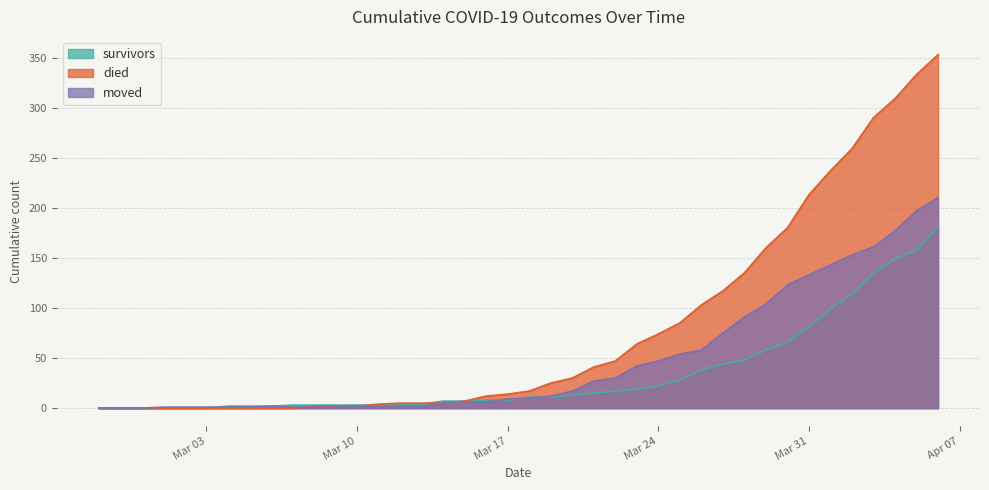

Between 2020-02-29 and 2020-03-09, which series saw the biggest shift?

survivors